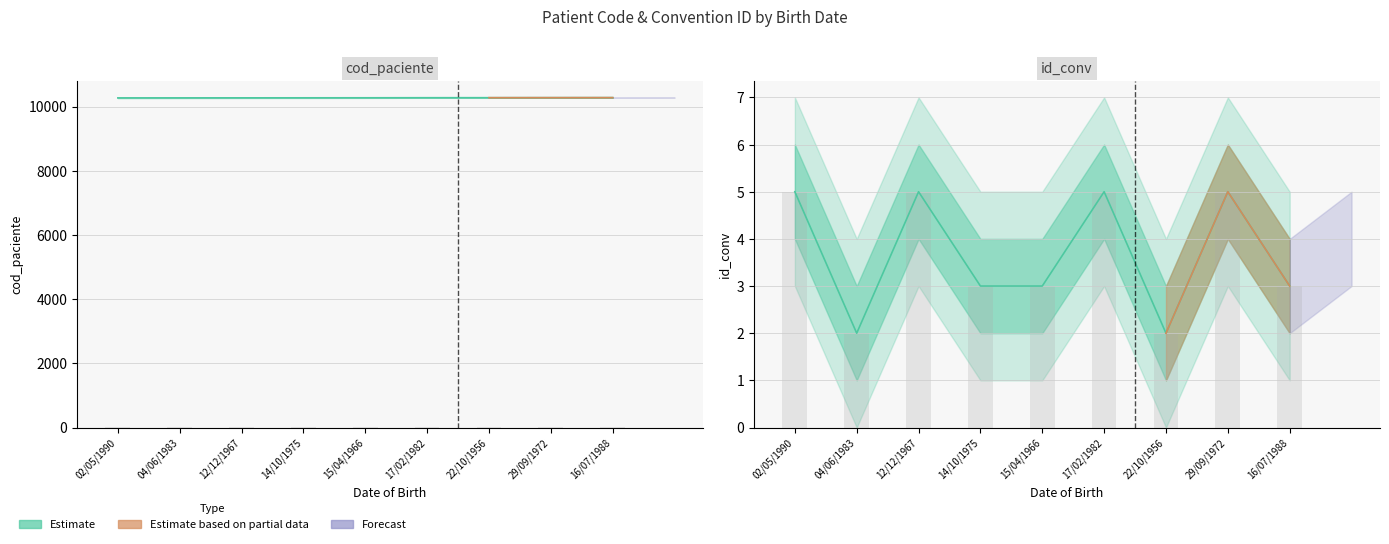

How many data points in id_conv are less than 3?

2